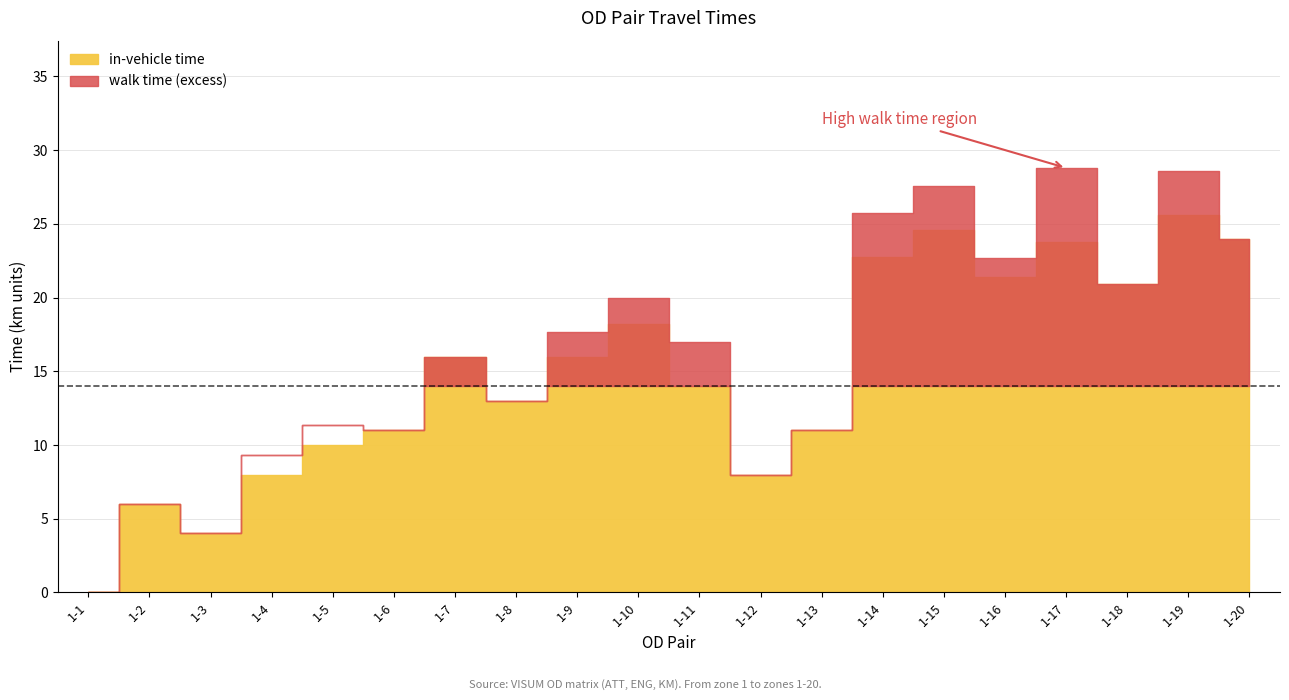

What is the value of the in-vehicle time point at the 6th from the left?

11.0